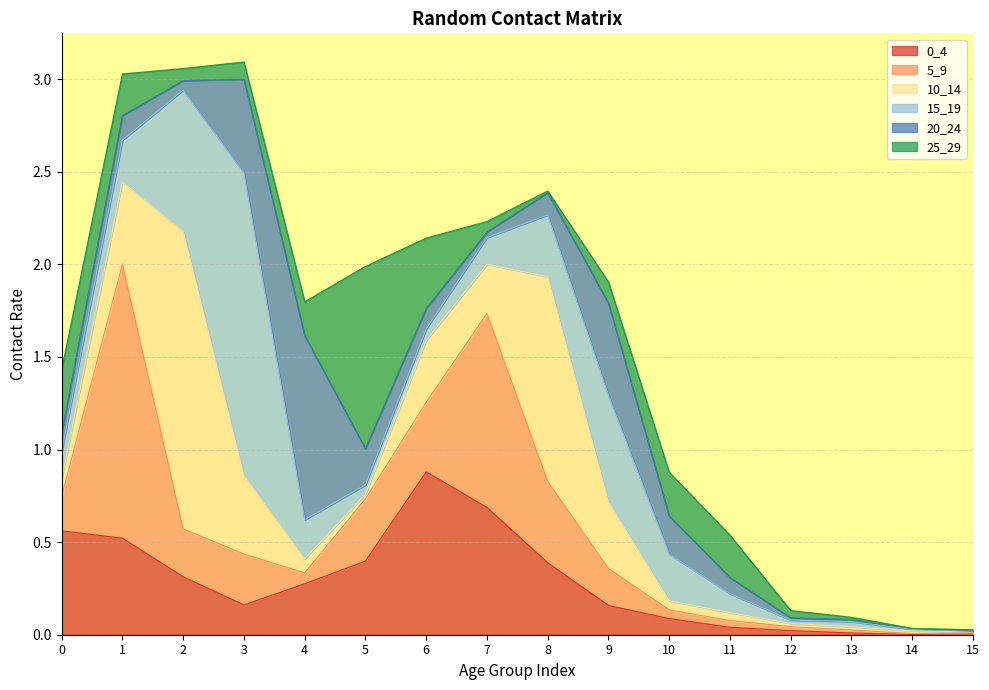

Is it true that 10_14 equals 0.4 at 9?

True